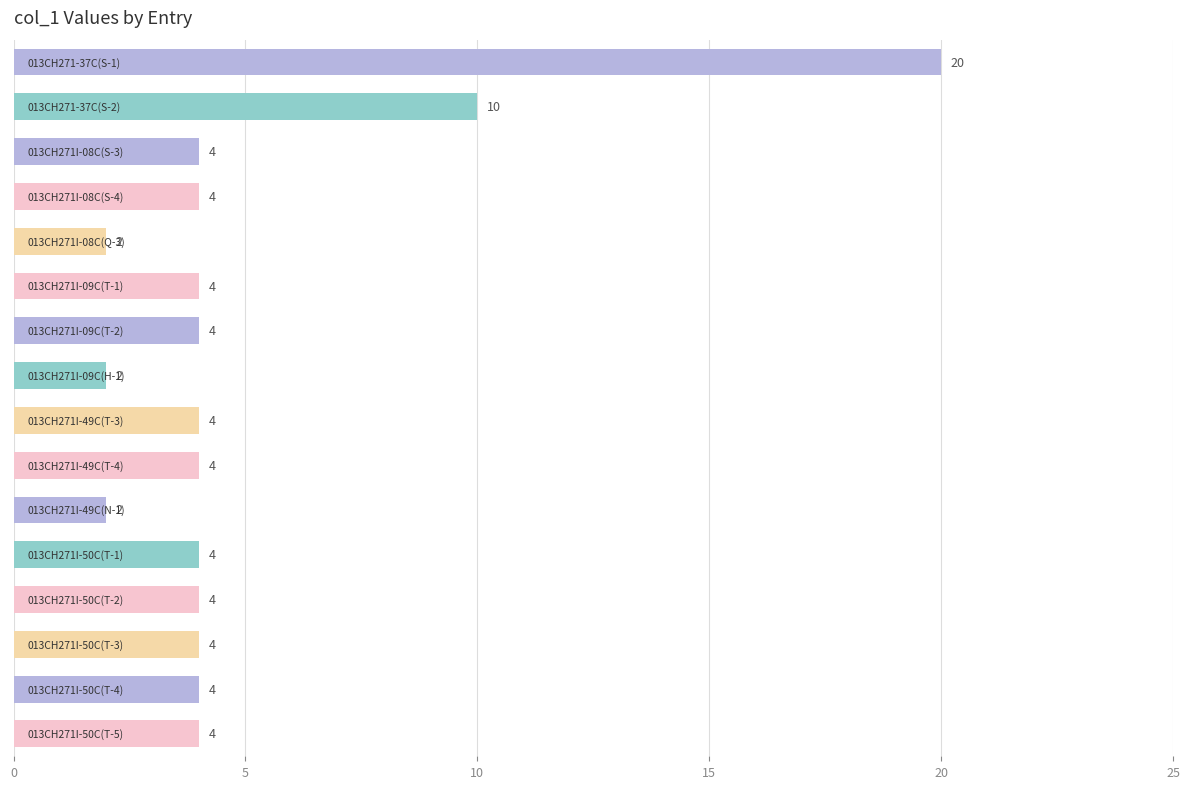

What is the difference between the maximum and minimum values?

18